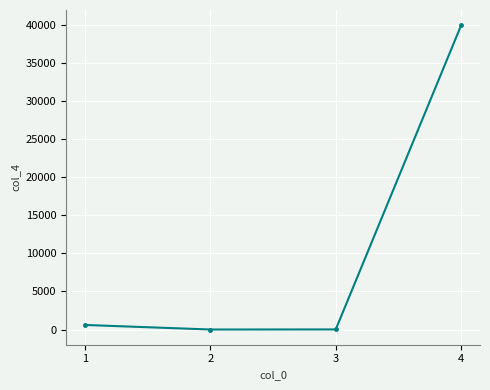

What is the maximum value shown in the chart?

40000.0